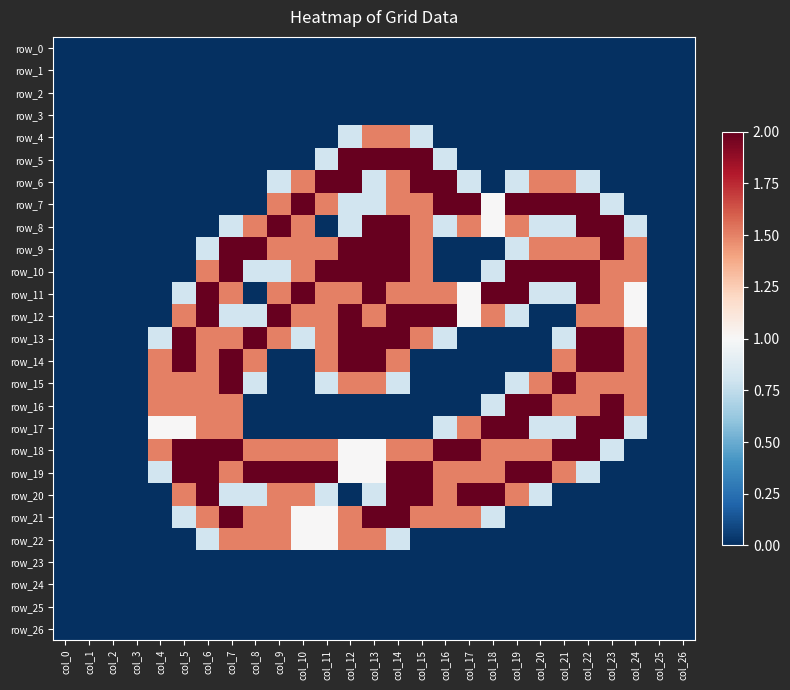

How many series are shown in this chart?

27